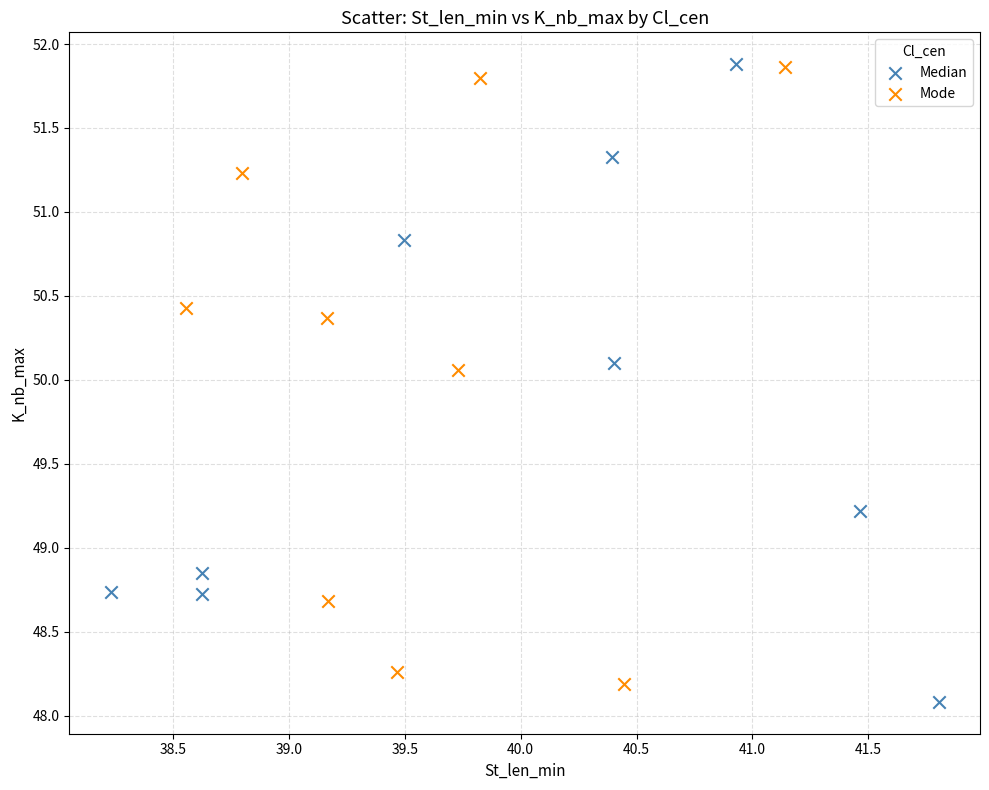

Which series has the widest spread of Y values?

Median